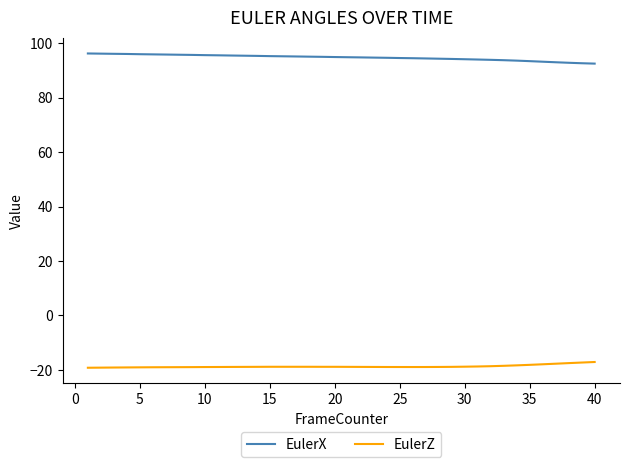

Rank the series by their maximum value, from highest to lowest.

EulerX, EulerZ